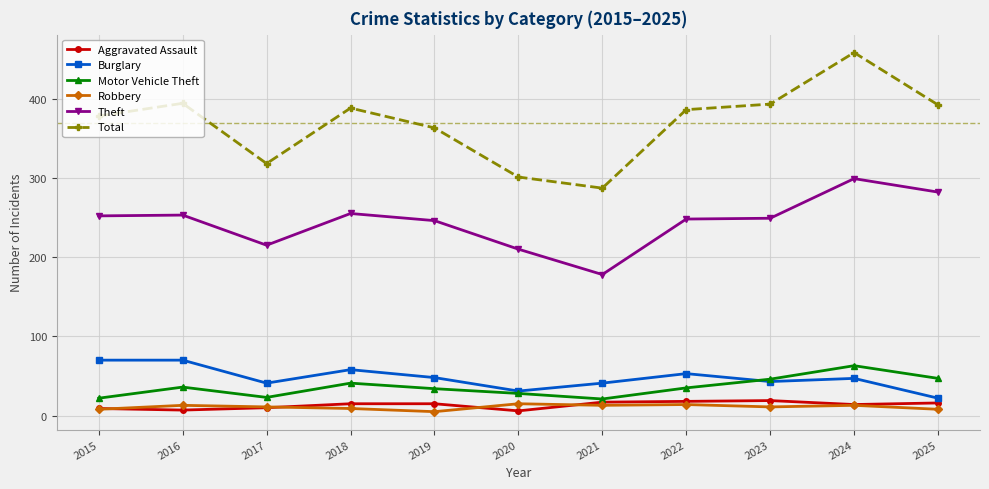

What is the spread (max minus min) of values at 2023?

382